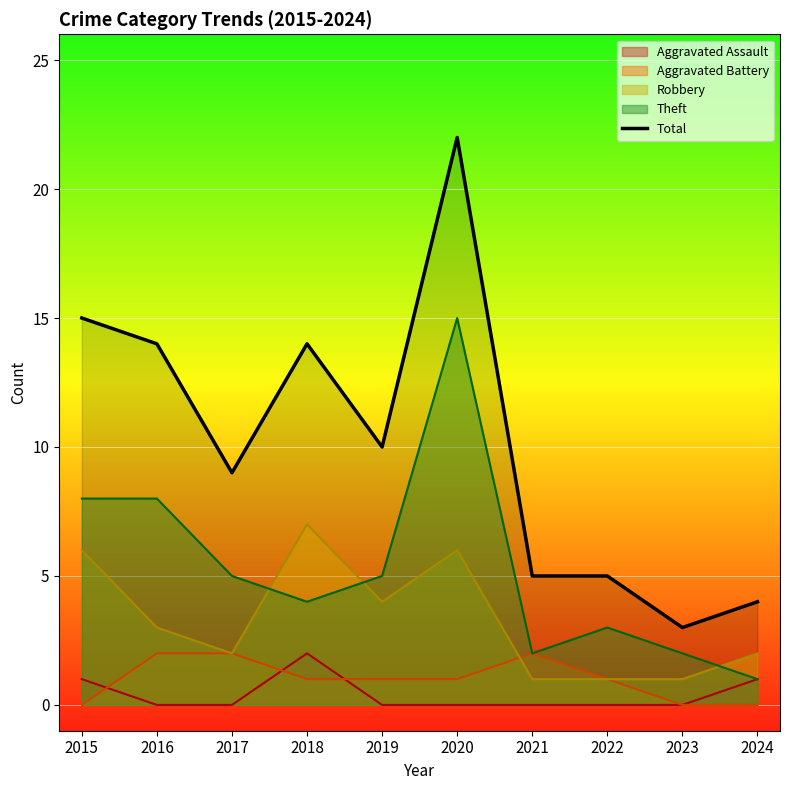

At which category does the chart reach its peak across all series?

2020